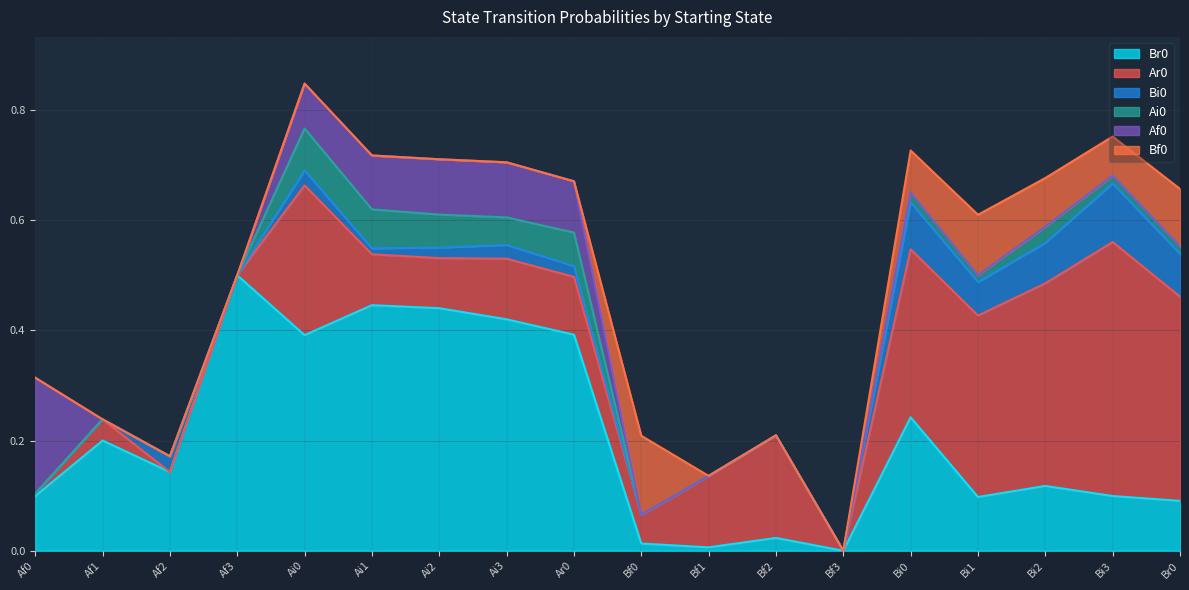

Which series has the largest total across all categories?

Br0